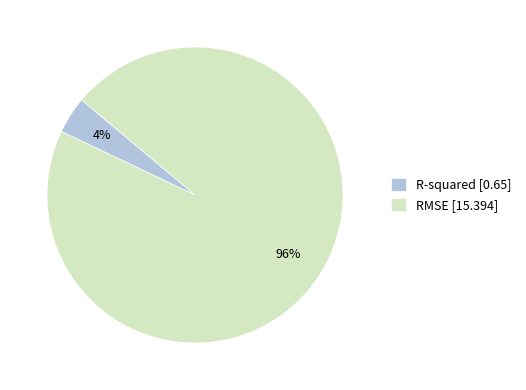

The RMSE slice represents 96% of the pie. True or false?

True